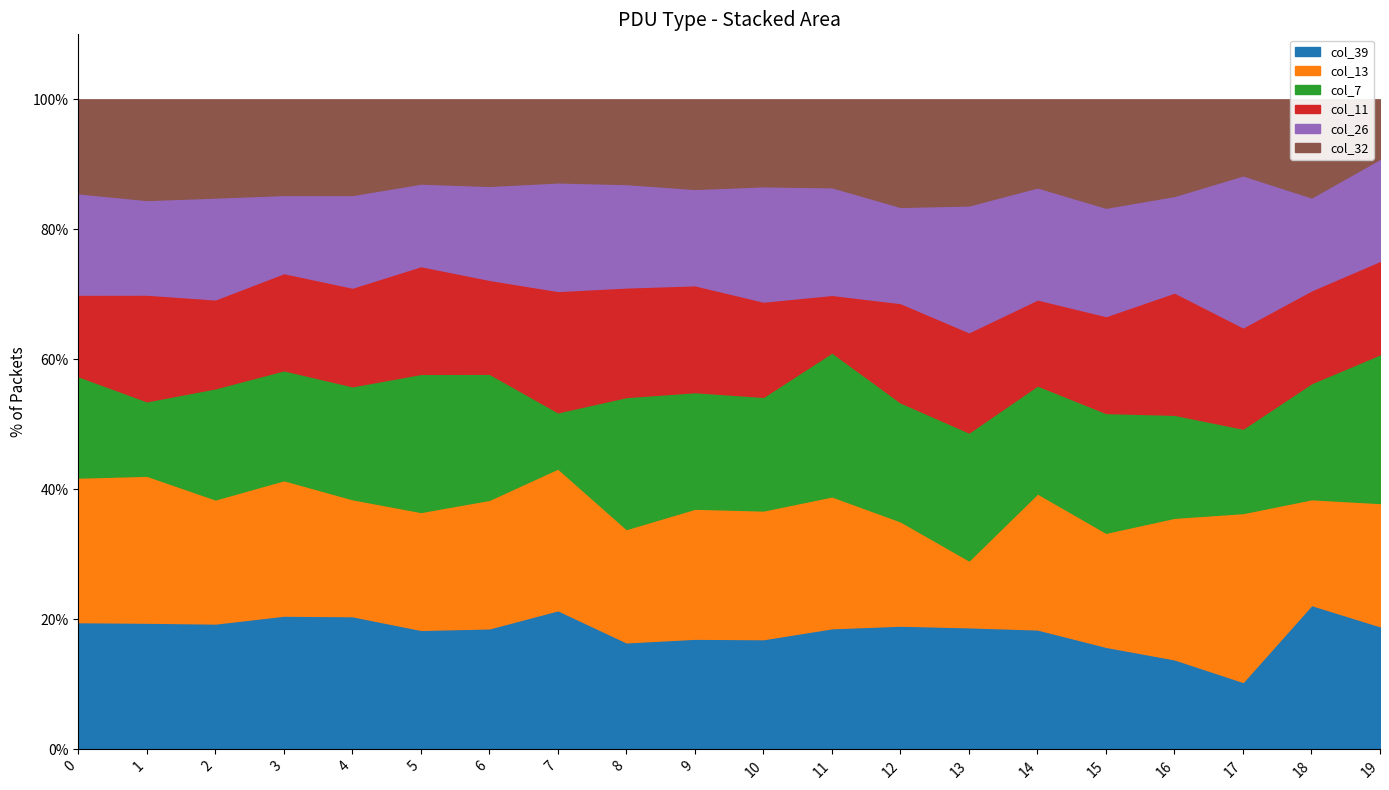

Between 9 and 4, which is larger?

4